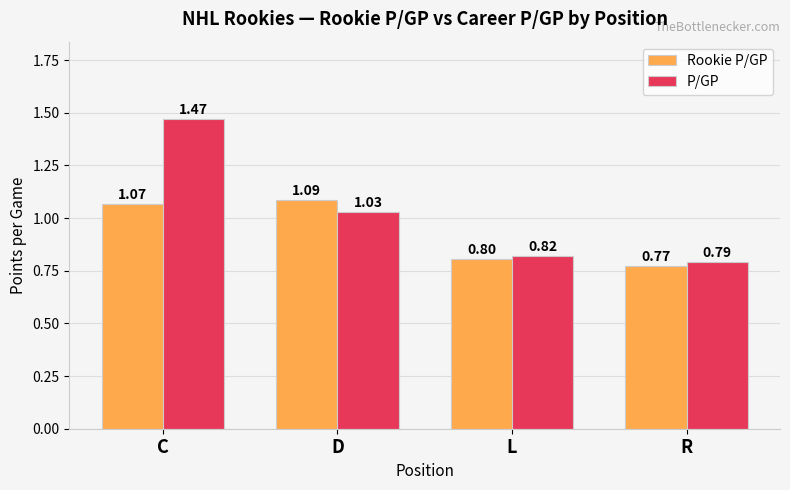

Where is Rookie P/GP nearest to the value 0?

R